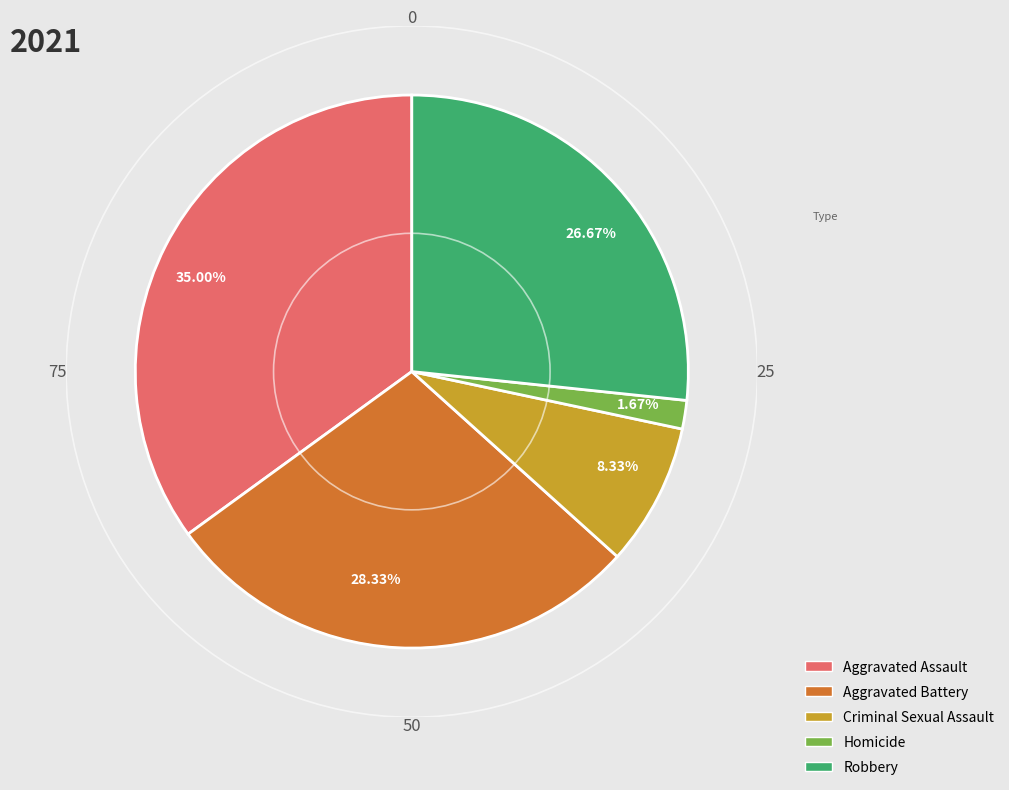

What is the ratio of the value at Criminal Sexual Assault to the value at Aggravated Battery?

0.3